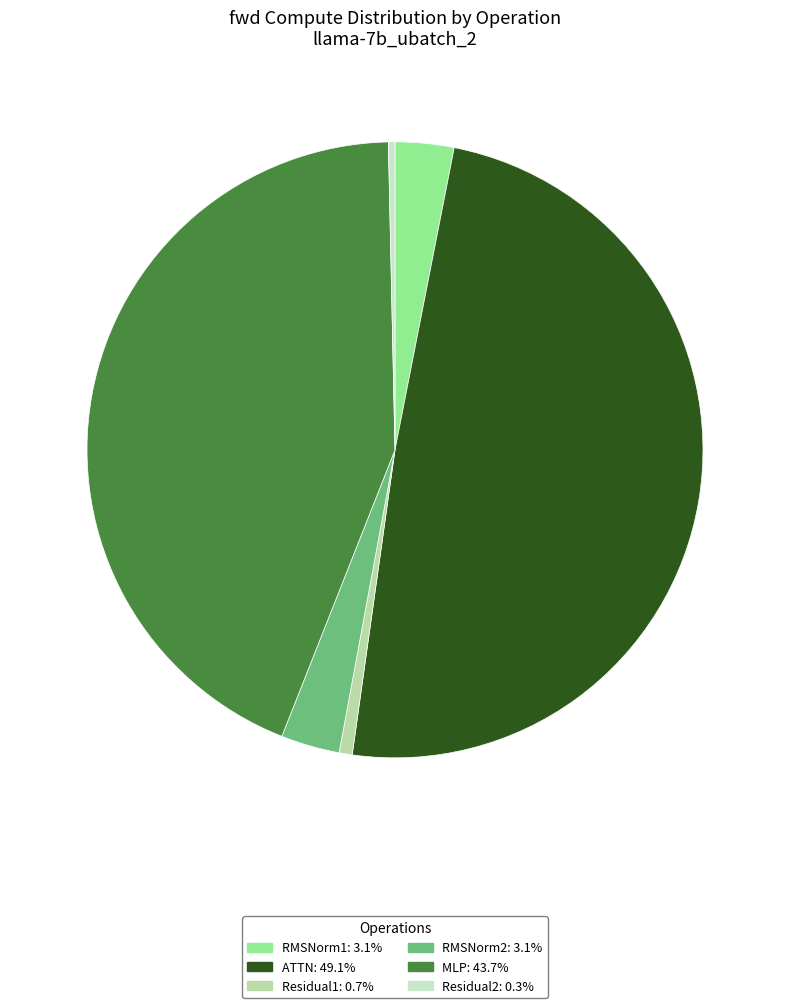

How many segments does this pie chart have?

6